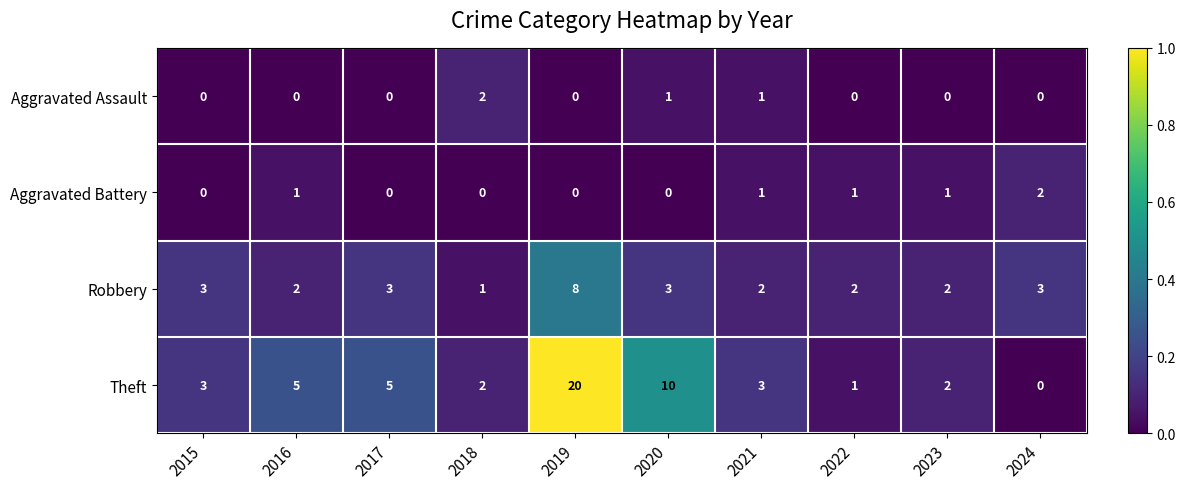

The Aggravated Assault series shows 0 at 2017. True or false?

True